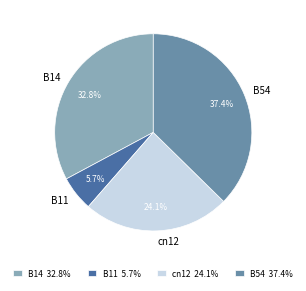

What percentage is NOT represented by B11?

94.3%